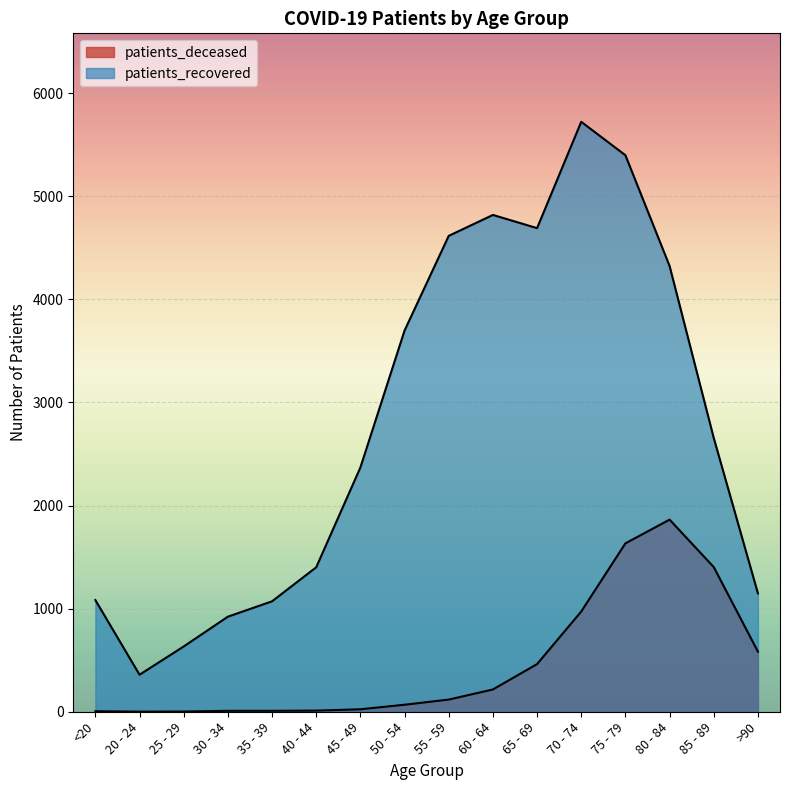

What is the difference between the highest and lowest values at 85 - 89?

1252